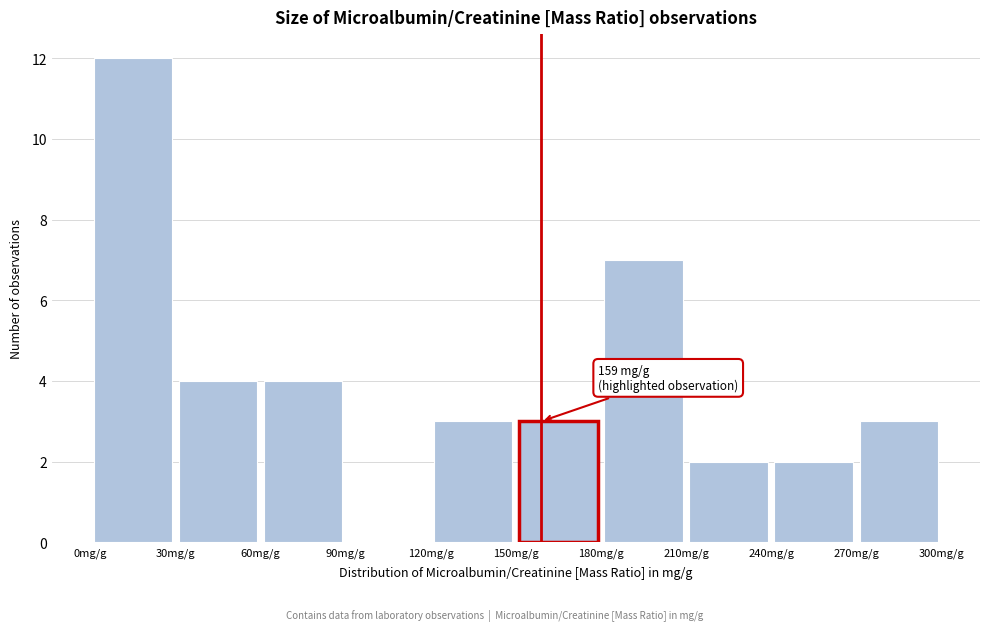

Which range on the x-axis has the tallest bar?

0 to 30